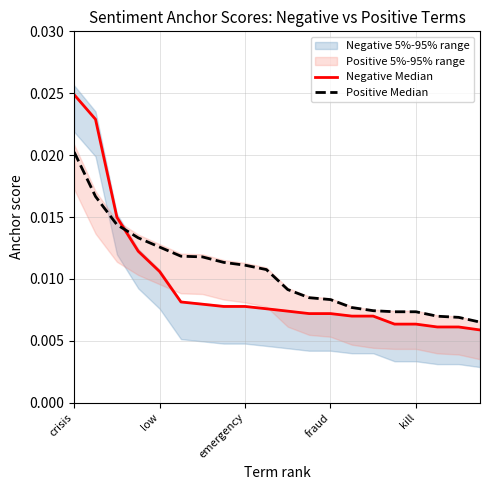

Rank the series by their average value, from highest to lowest.

Positive Median, Negative Median